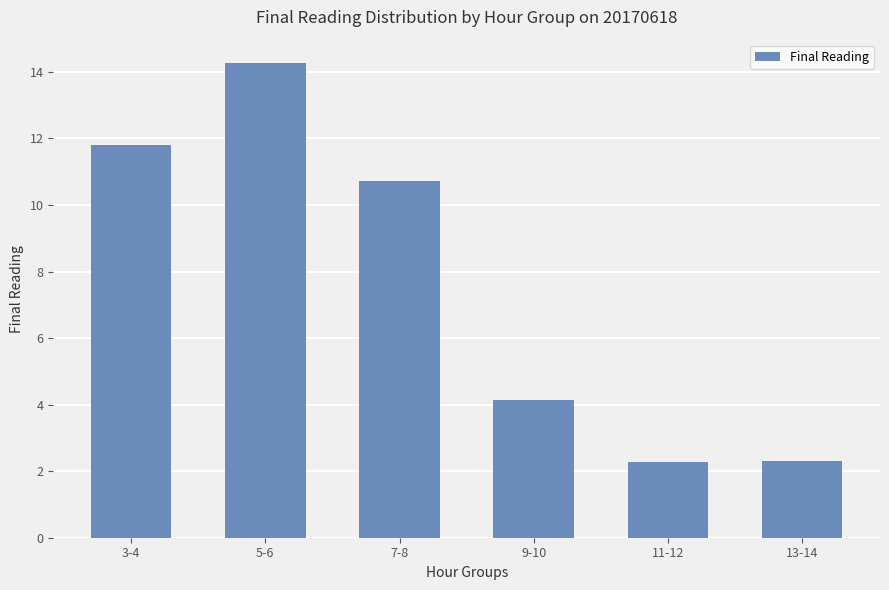

The chart shows a value of 14.3 at 5-6. True or false?

True